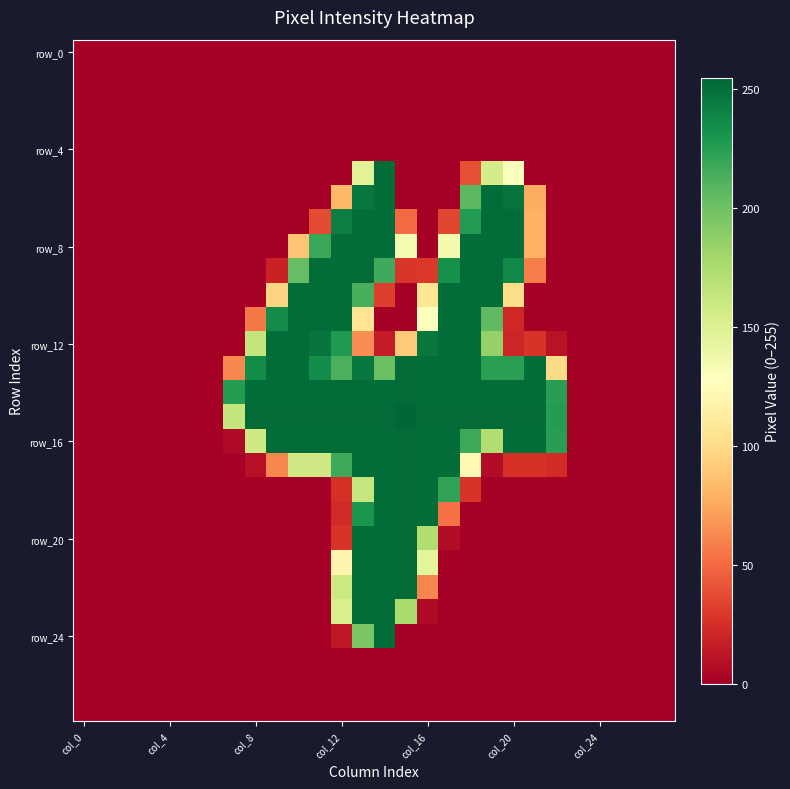

How many categories are shown in the chart?

28